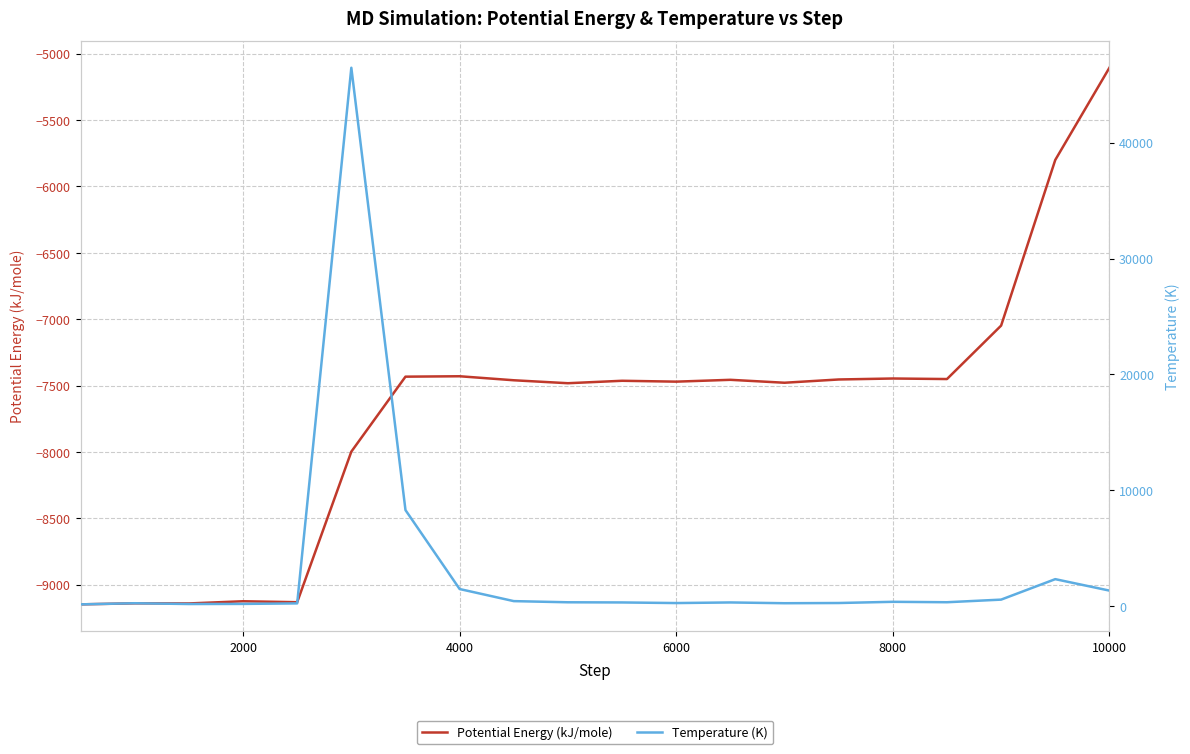

True or false: Temperature (K) has more than 1 interior local peaks.

True